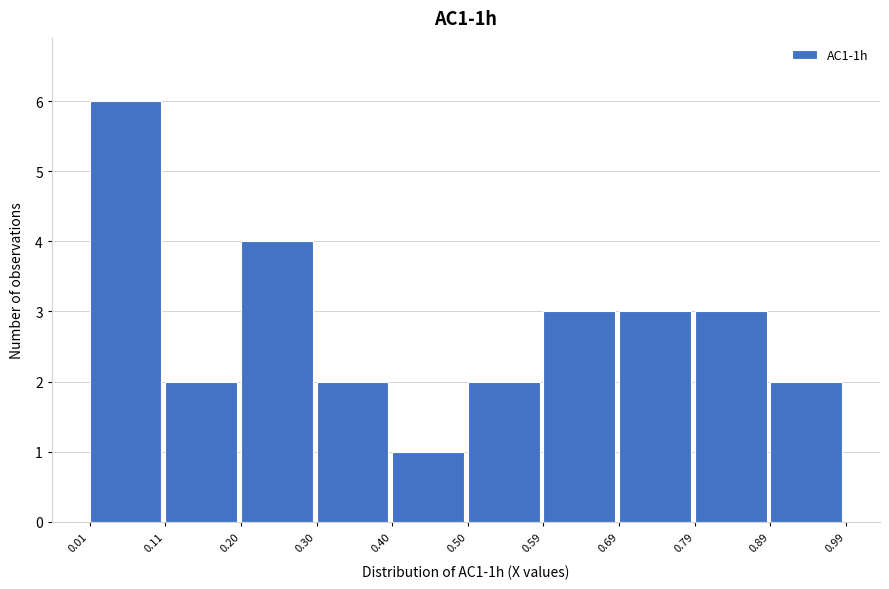

How tall is the bar that spans 0.69 to 0.79 on the x-axis? The values are not printed on the chart, so give them approximately, as read against the axis.

3